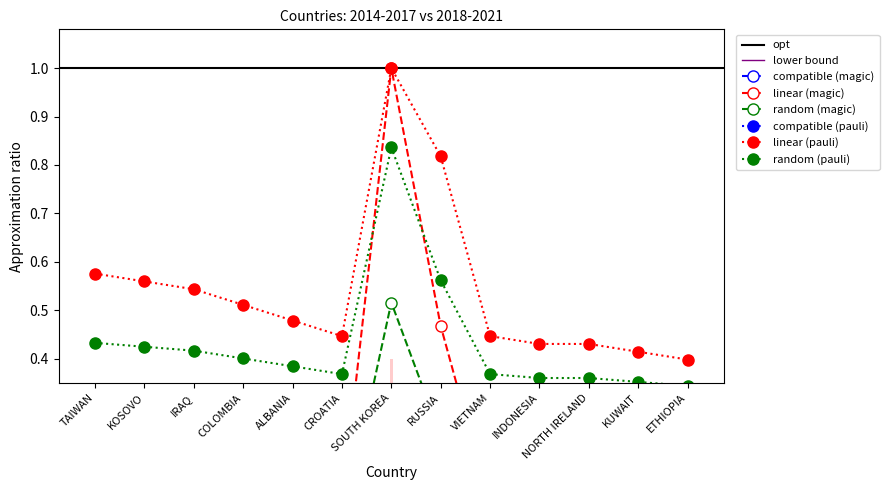

How many values in the 2014-2017 series exceed 0?

2